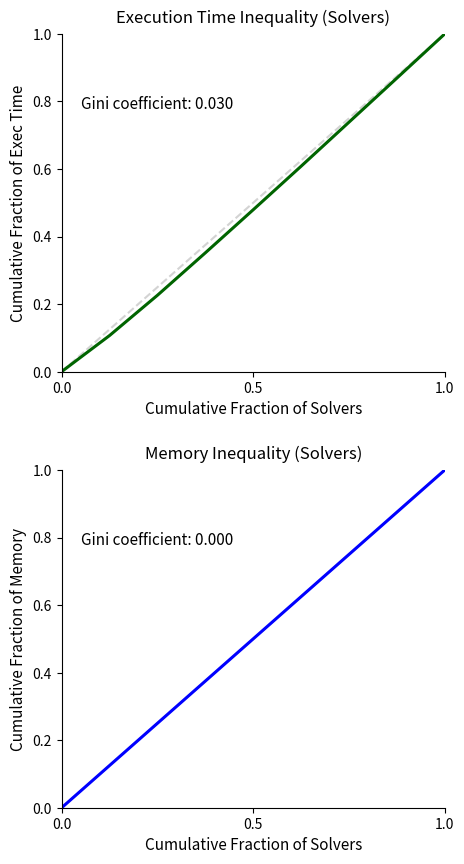

Is it true that Execution Time equals 1.0 at 1.0?

True